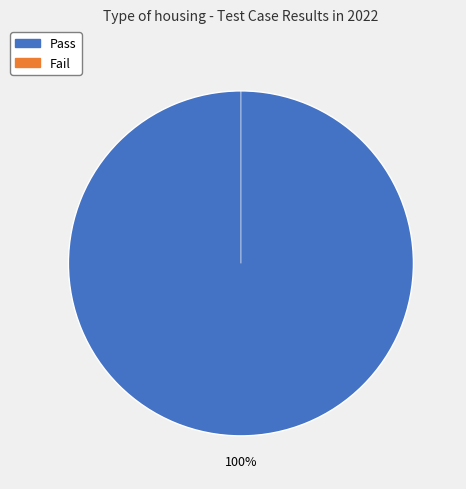

Which slice represents more than half of the pie?

Pass